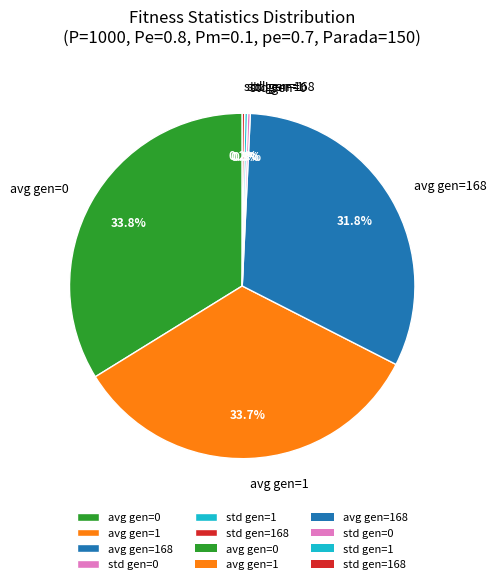

What portion of the pie excludes avg gen=1?

66.3%